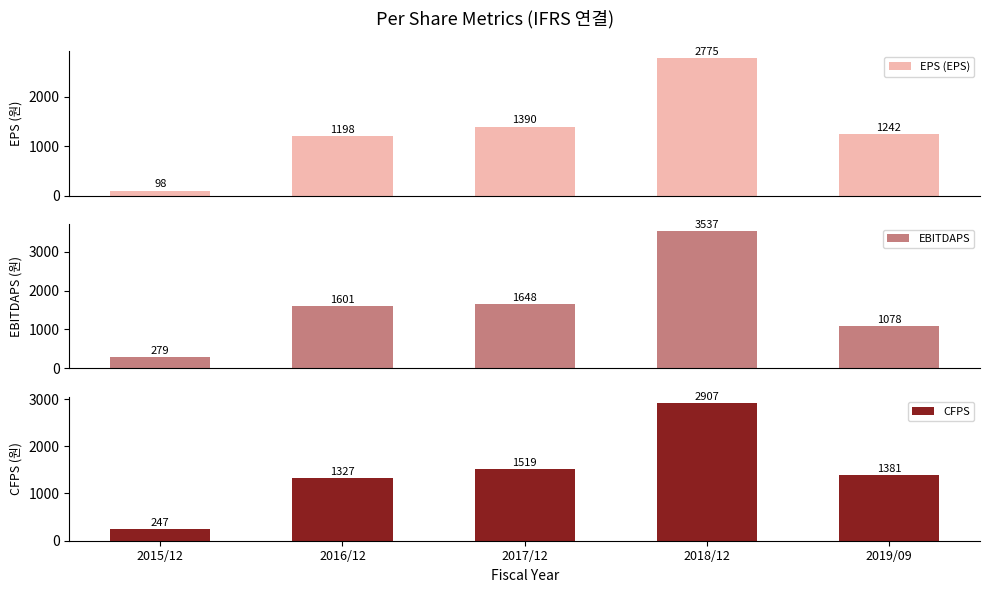

Reading left to right, extract all data points from this chart.

EPS (EPS): 98	1198	1390	2775	1242
EBITDAPS: 279	1601	1648	3537	1078
CFPS: 247	1327	1519	2907	1381